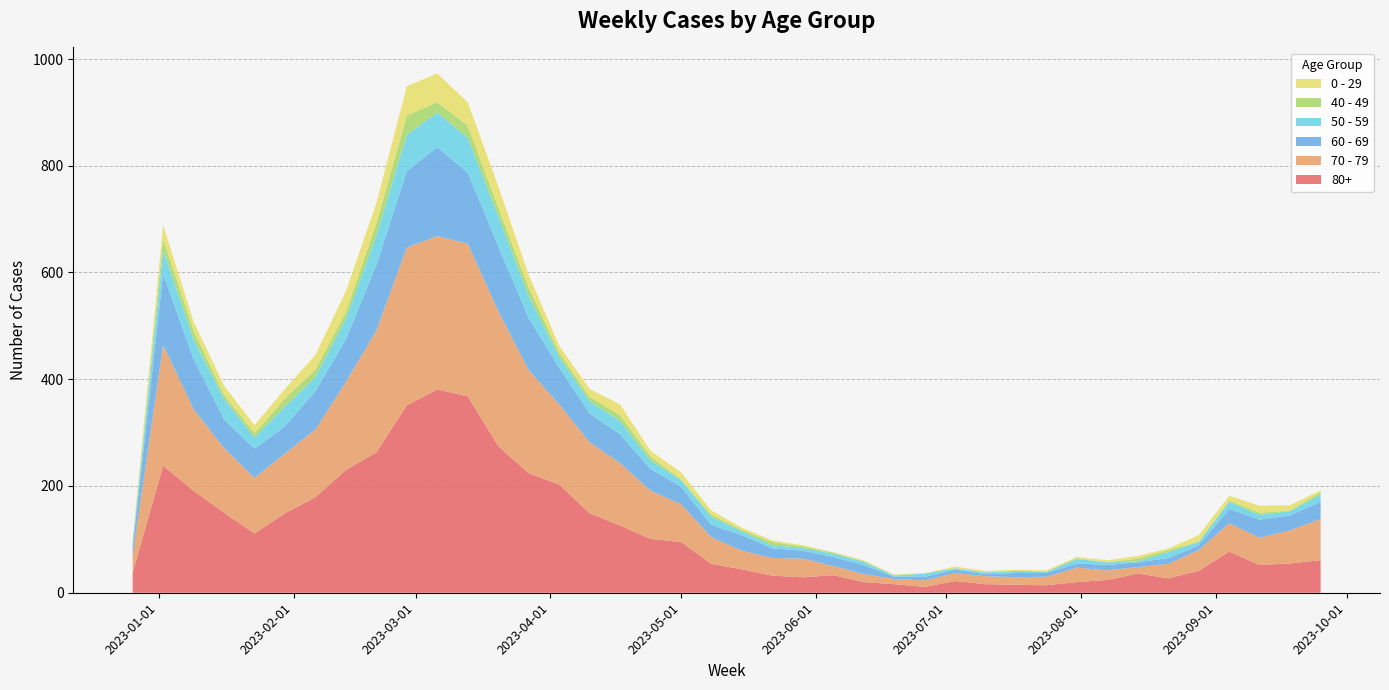

Reading left to right, extract all data points from this chart.

80+: 38	238	191	150	111	149	179	230	263	351	381	368	275	224	203	149	126	101	95	54	44	32	29	33	20	16	11	22	16	15	14	20	24	36	27	41	77	52	55	61
70 - 79: 32	226	153	121	104	112	127	165	228	296	287	286	253	193	150	133	117	90	71	50	35	33	35	17	15	10	12	15	15	14	16	27	18	12	27	39	53	51	62	77
60 - 69: 16	134	94	54	55	51	72	80	123	143	167	133	122	98	69	54	54	41	33	23	29	18	15	17	17	4	7	6	4	8	7	8	10	9	11	9	27	34	28	33
50 - 59: 5	44	37	38	21	37	26	38	55	68	65	65	56	41	20	23	25	16	12	15	7	6	5	6	6	2	6	3	3	4	2	8	5	2	11	6	13	9	8	13
40 - 49: 4	21	16	8	8	15	14	13	23	36	19	23	16	16	8	8	11	7	2	4	3	6	3	2	1	1	0	0	1	0	1	2	0	5	4	1	3	4	1	5
0 - 29: 4	26	17	17	15	18	28	39	38	55	54	44	40	24	13	15	20	11	13	8	4	3	2	1	2	1	1	3	2	2	2	2	4	5	3	12	9	13	10	3